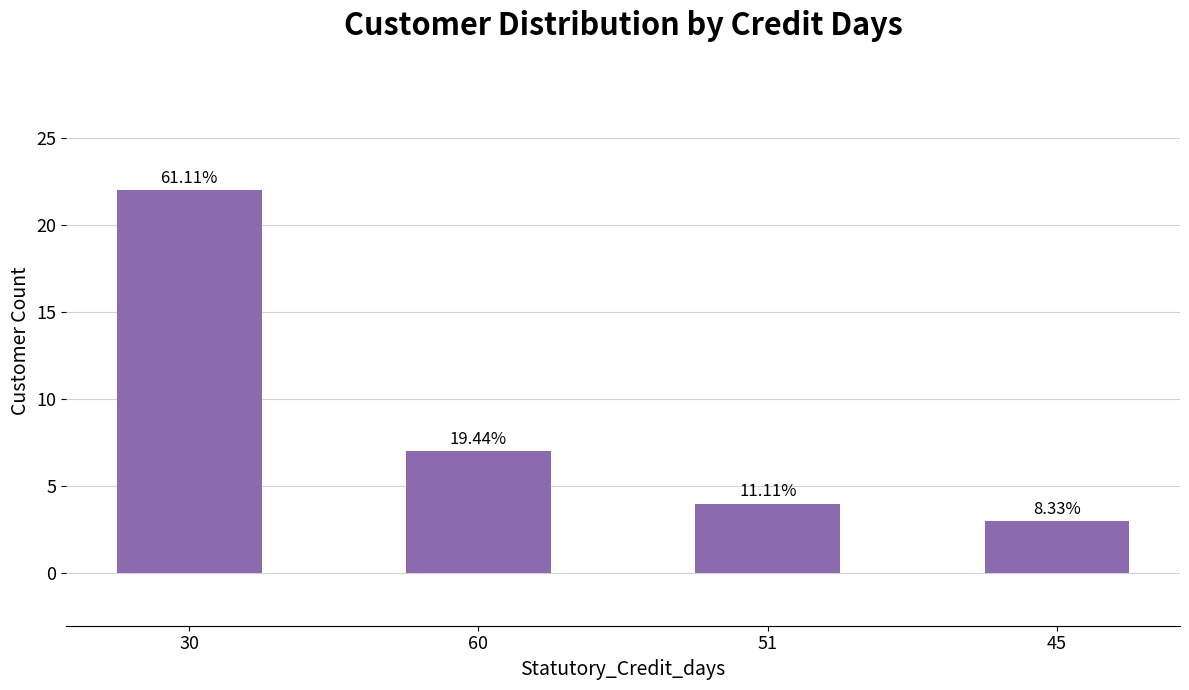

Which category has the lowest value across all series?

45